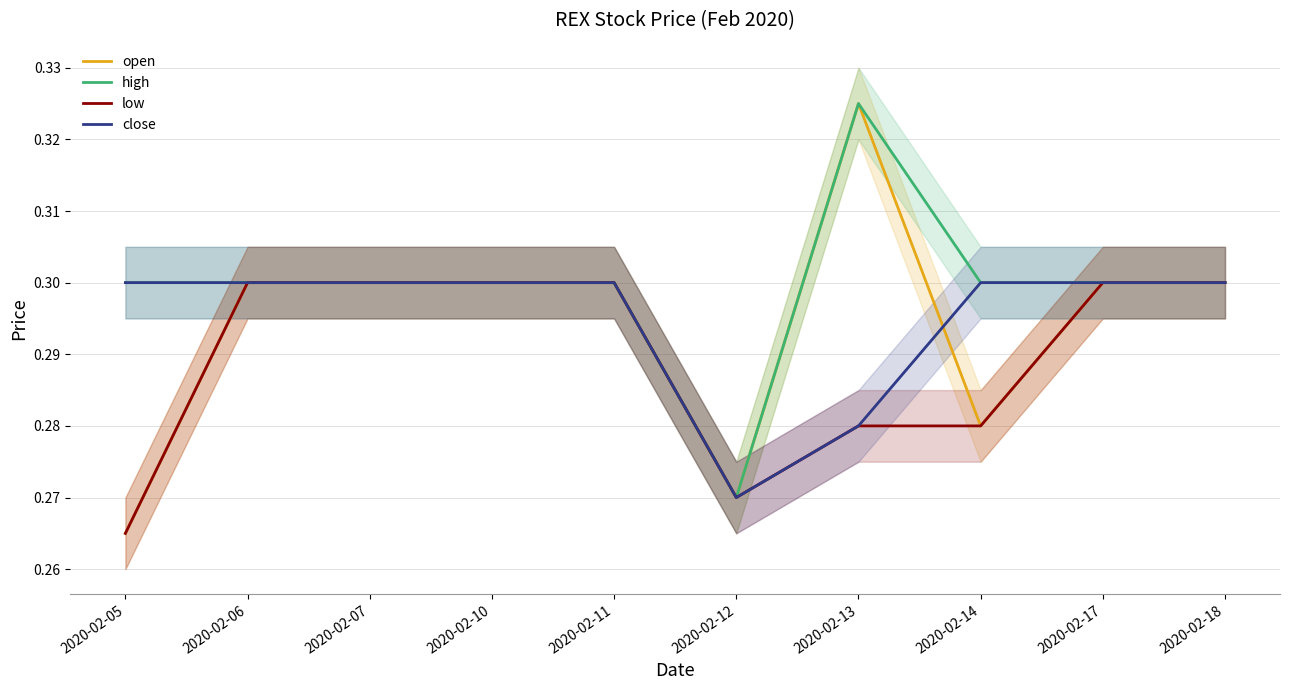

Count the number of categories in the chart.

10